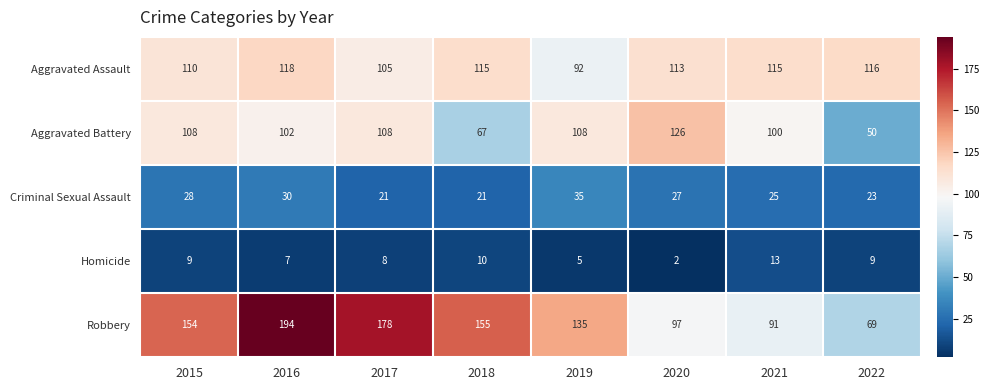

Is it true that Criminal Sexual Assault equals 8 at 2018?

False